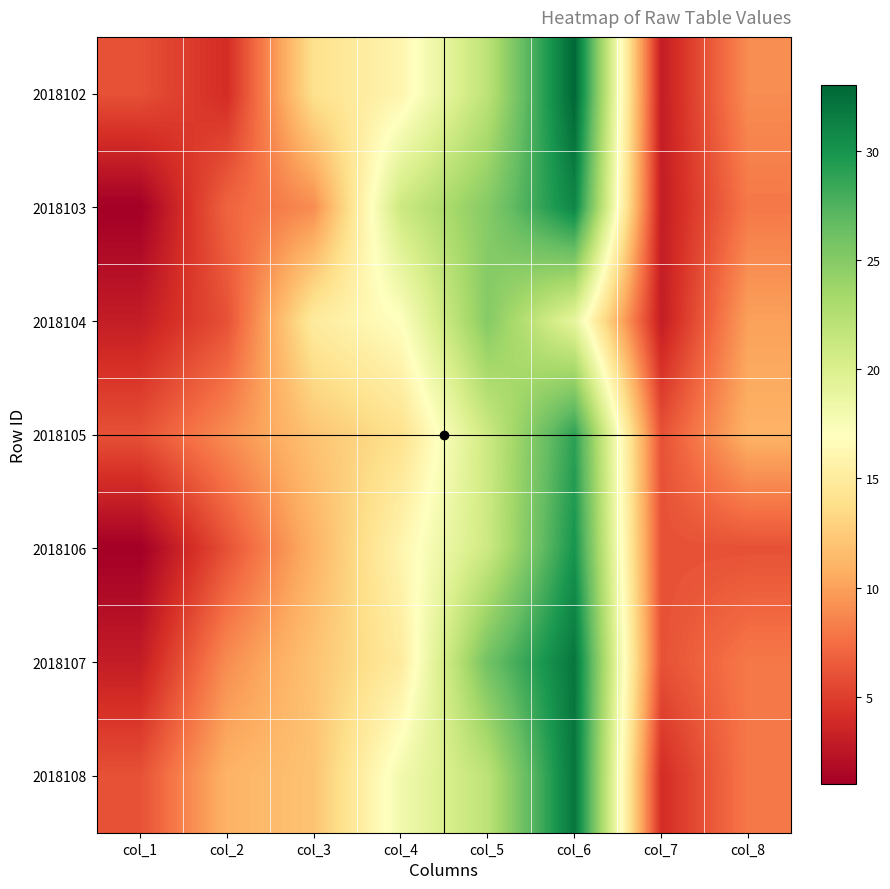

Count the number of data series in this chart.

7